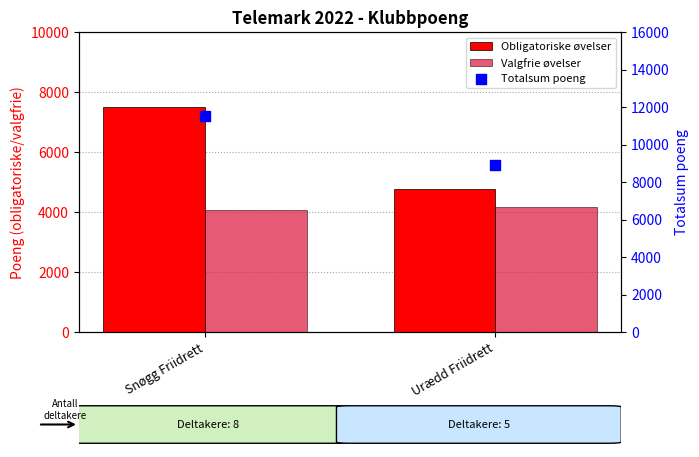

At which category is the sum across all series the highest?

Snøgg Friidrett